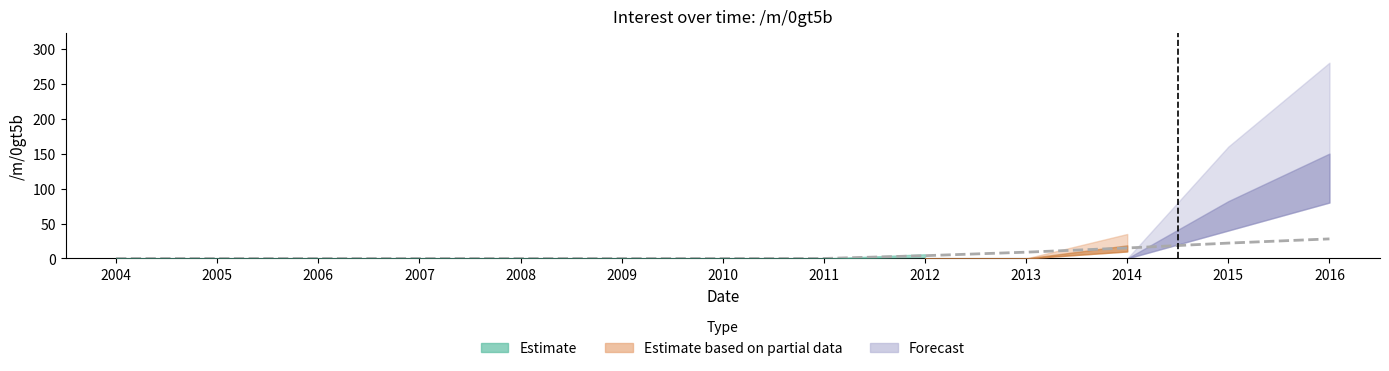

List the labels in order of value, largest first.

2016, 2015, 2014, 2013, 2012, 2004, 2005, 2006, 2007, 2008, 2009, 2010, 2011